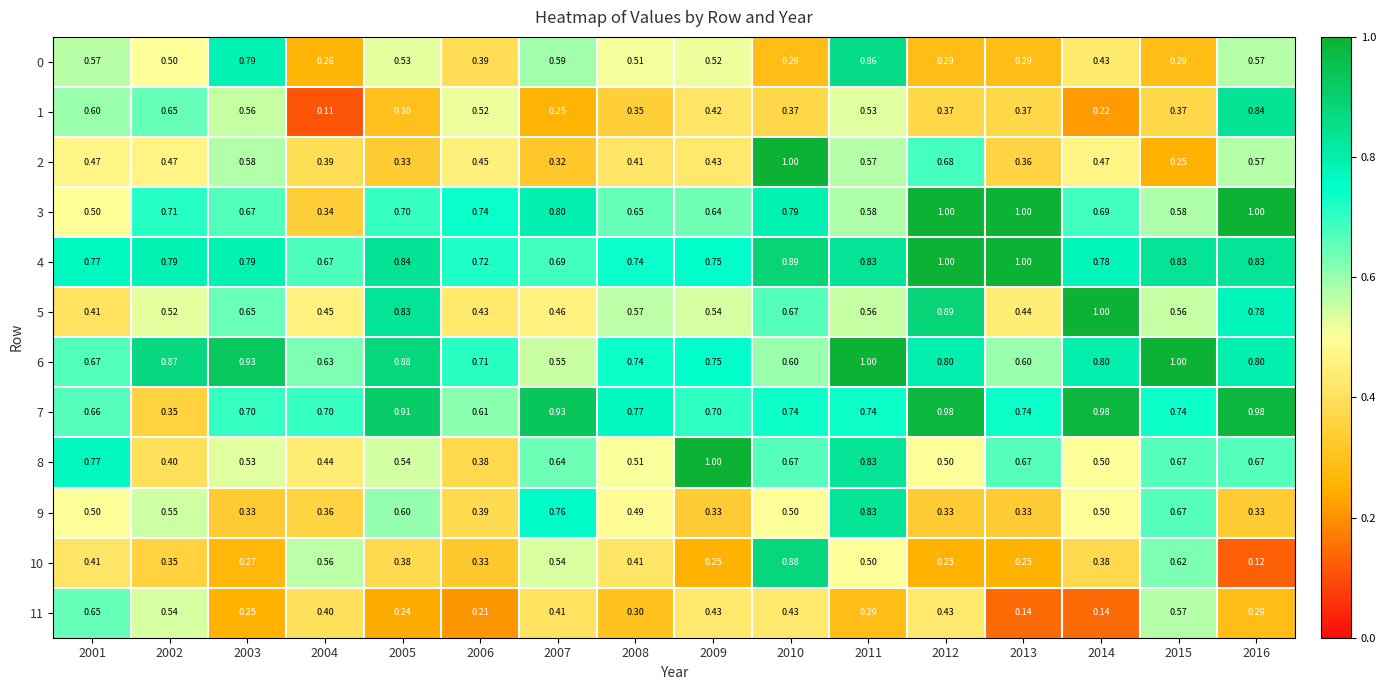

Is the value of 3 at 2011 greater than the value of 2 at 2008?

Yes